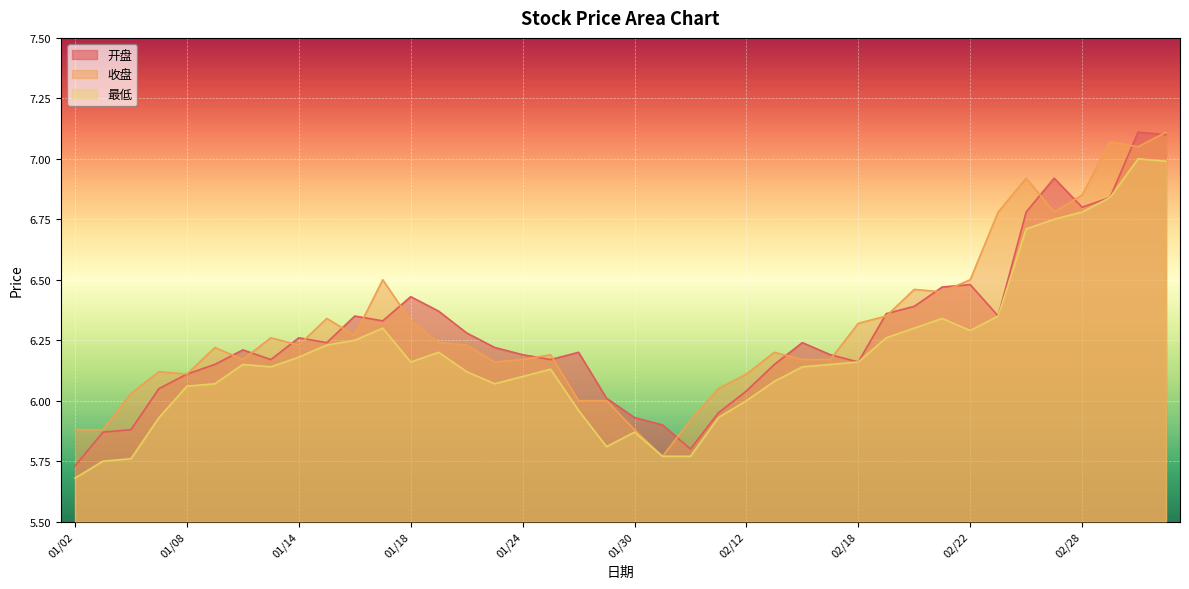

What is the sum of the 最低 values at 01/14 and 01/23?

12.2